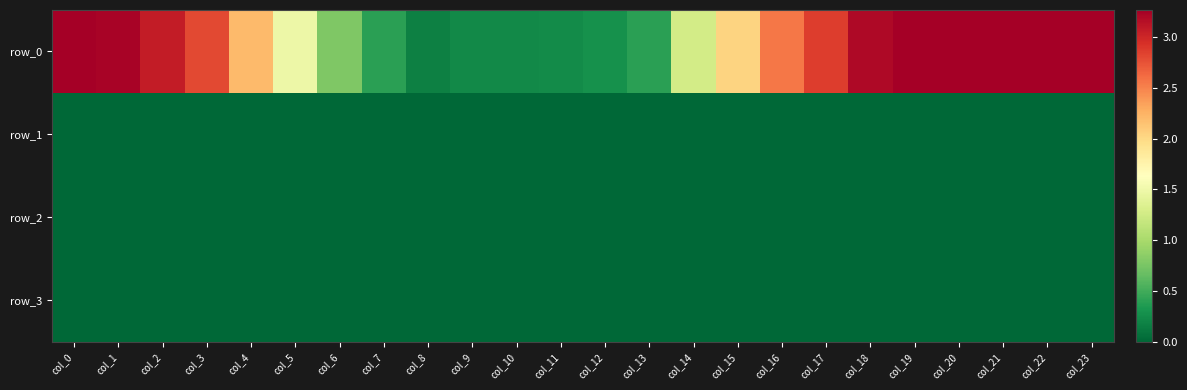

Between col_0 and col_3, which is larger?

col_0